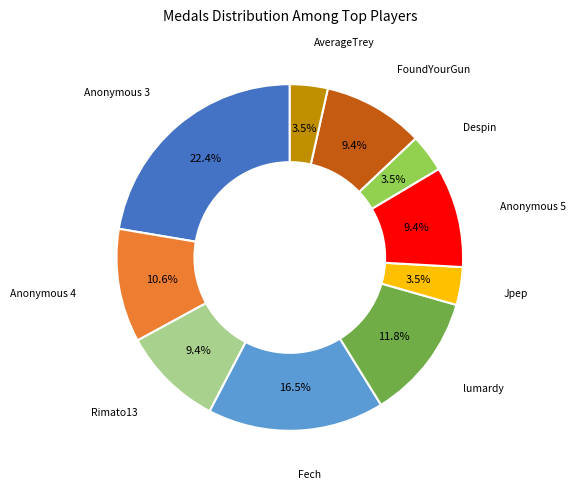

Does any single category account for the majority?

No